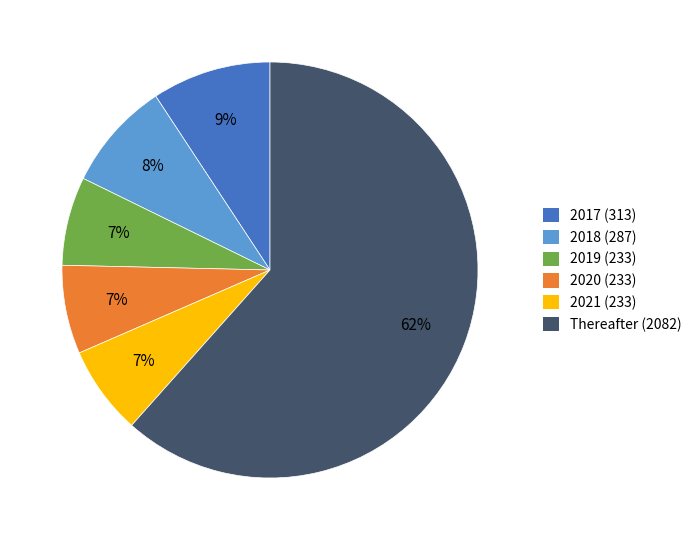

To the nearest percent, what portion does Thereafter represent?

62%